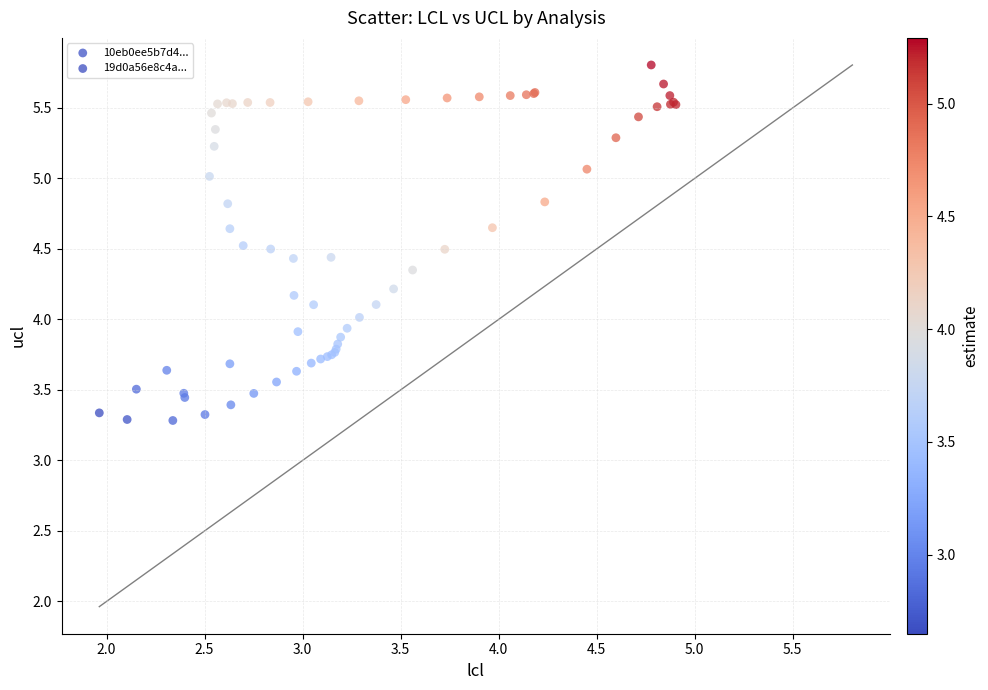

Which series contains the highest Y value?

10eb0ee5b7d4...